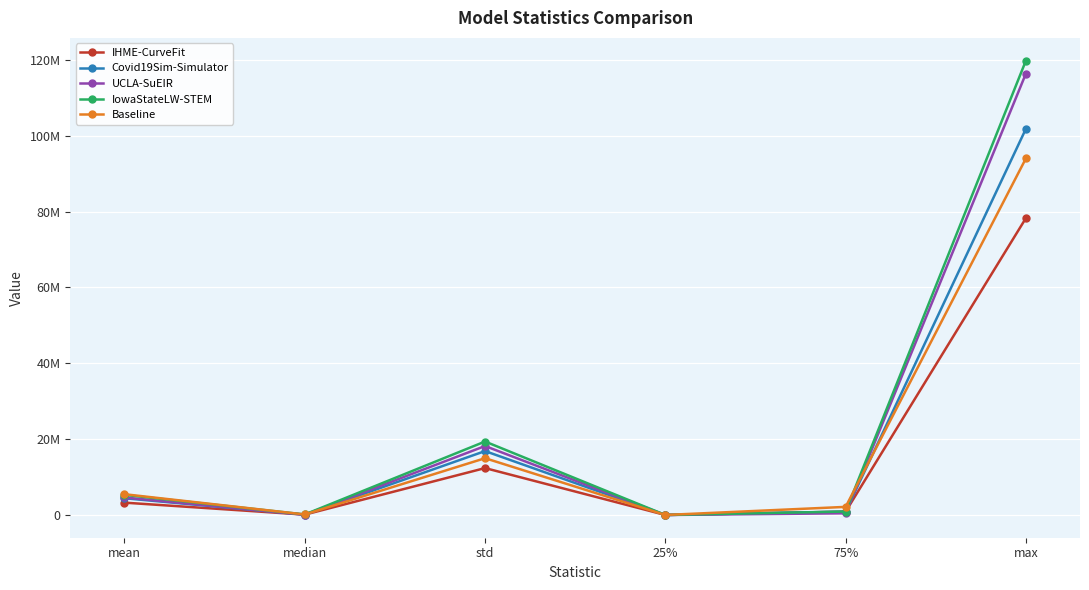

Which has a higher value, median or max?

max